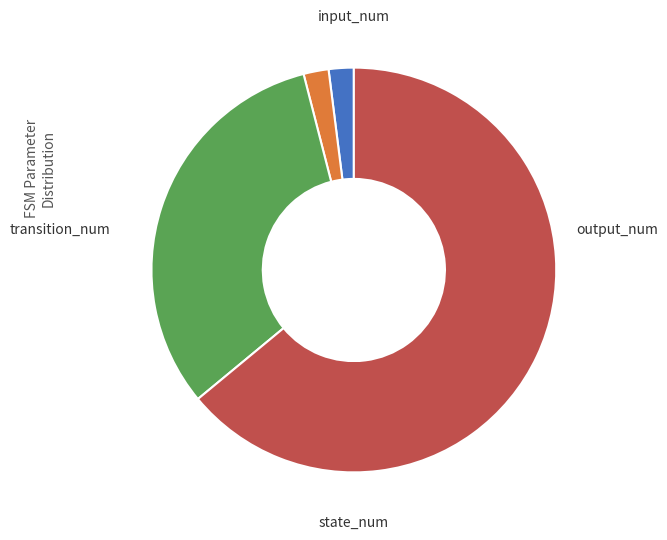

How many slices are in this pie chart?

4